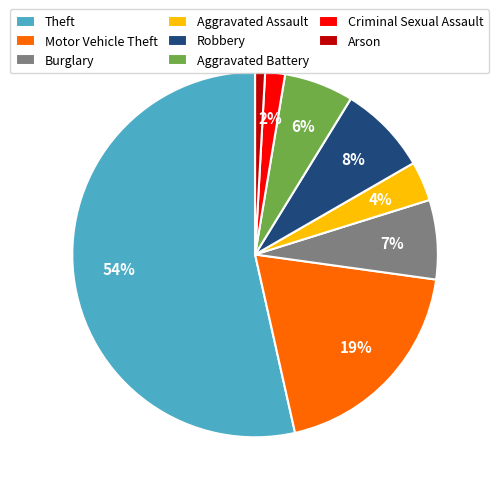

Combined, do Motor Vehicle Theft and Burglary account for over 50%?

No